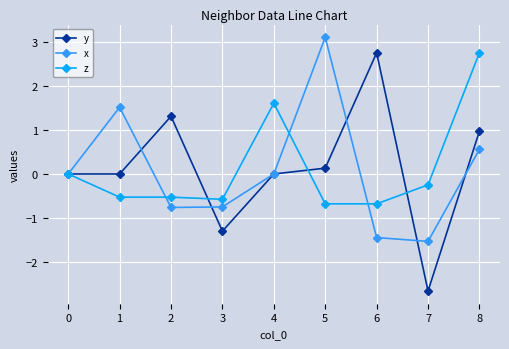

Read the x value at 7.

-1.5